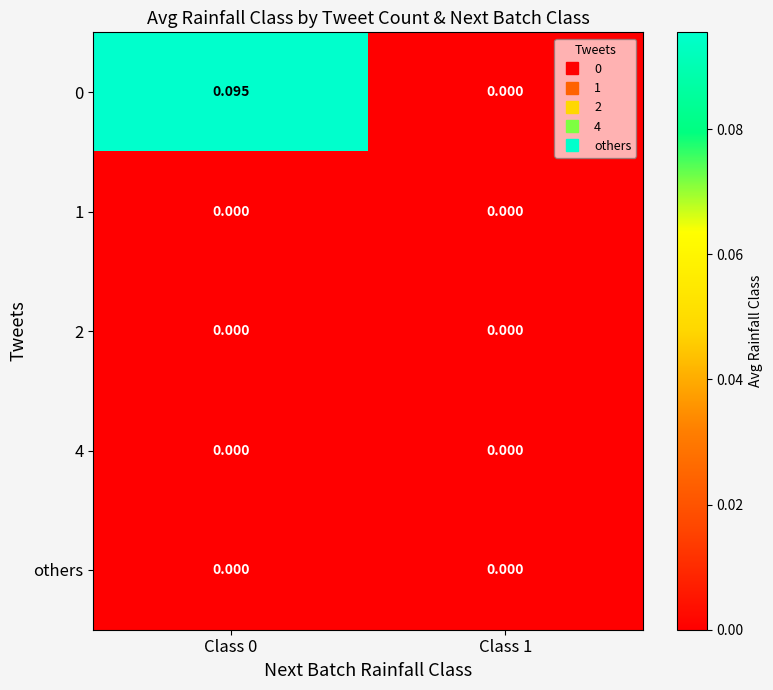

How many distinct data groups are displayed?

5